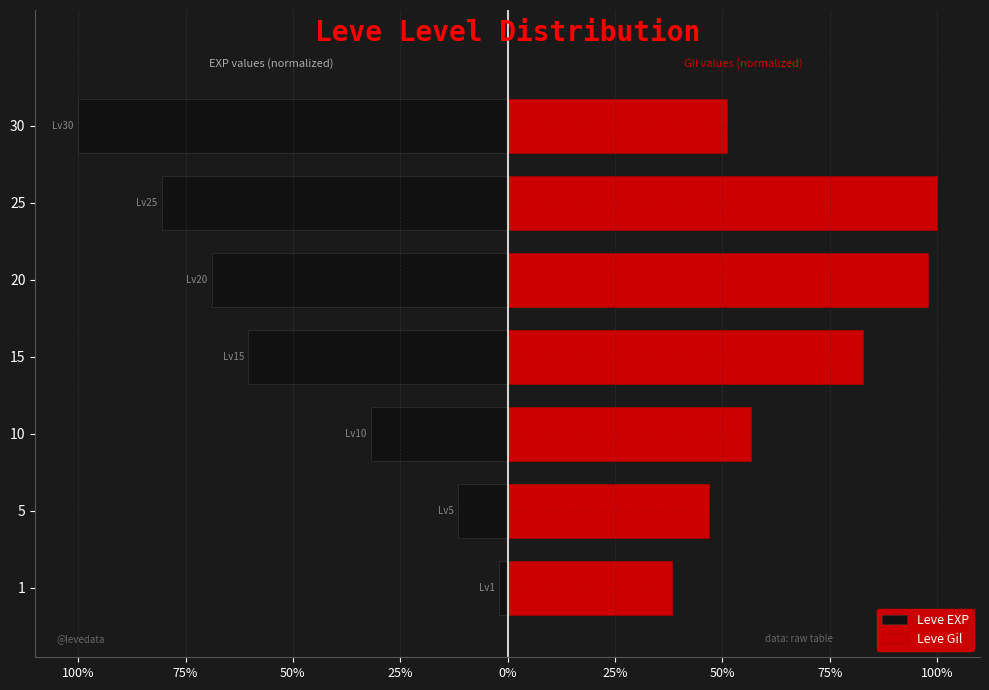

Reading left to right, list all the values displayed in this chart.

Leve EXP: -2.0	-11.5	-31.9	-60.4	-68.9	-80.6	-100.0
Leve Gil: 38.2	47.0	56.8	82.8	98.0	100.0	51.0